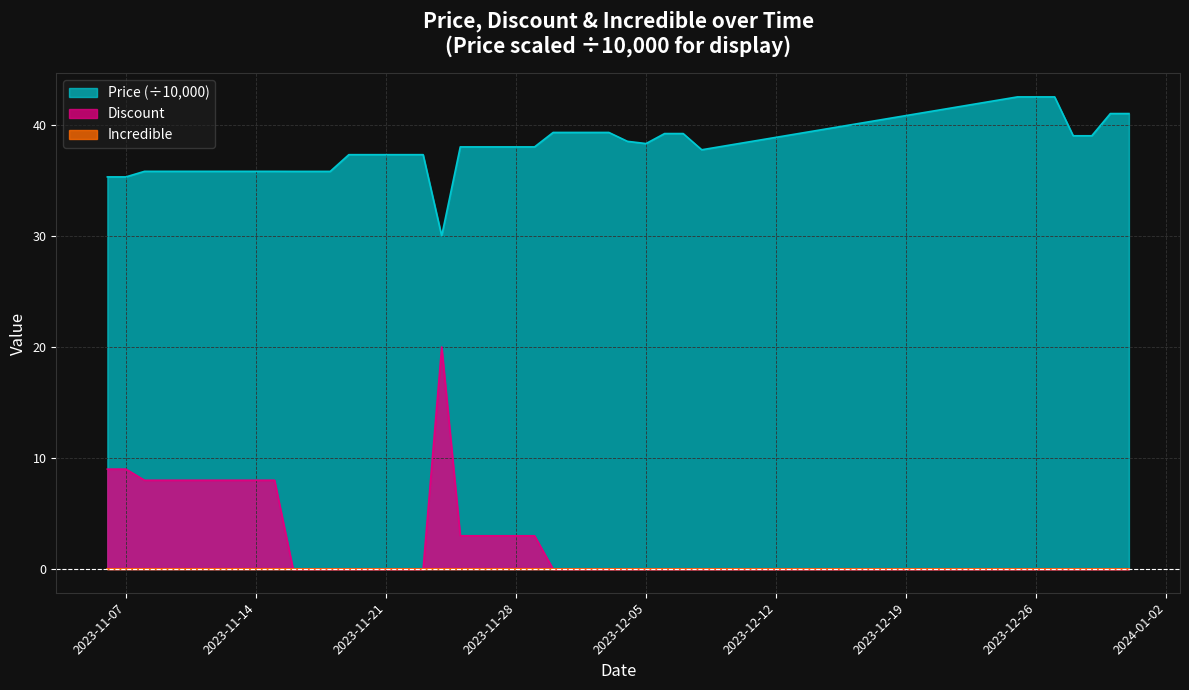

What position from the left is 2023-11-15?

10